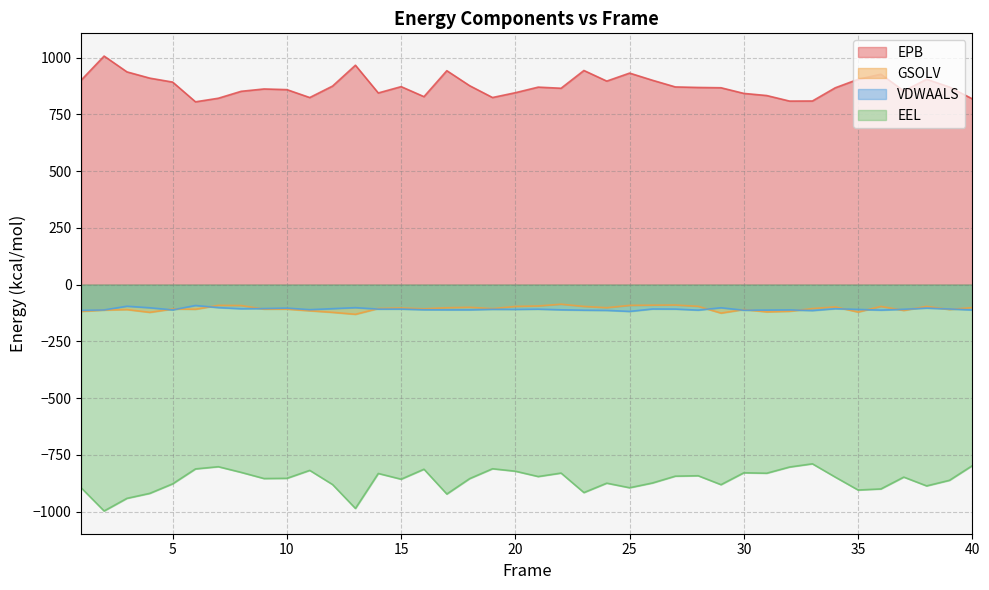

At which category does the chart reach its peak across all series?

2